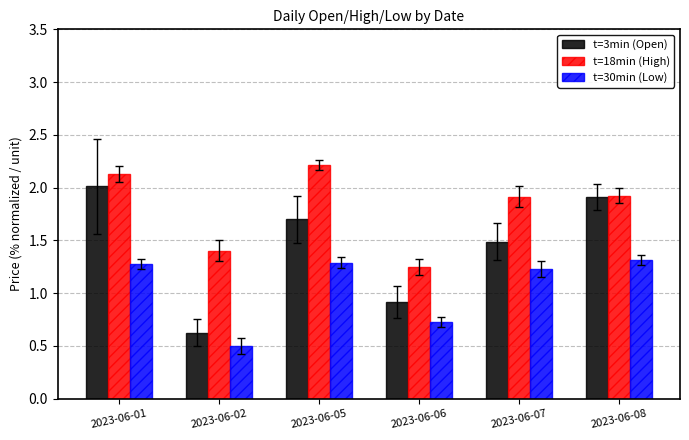

List the labels in order of t=3min (Open) value, smallest first.

2023-06-02, 2023-06-06, 2023-06-07, 2023-06-05, 2023-06-08, 2023-06-01